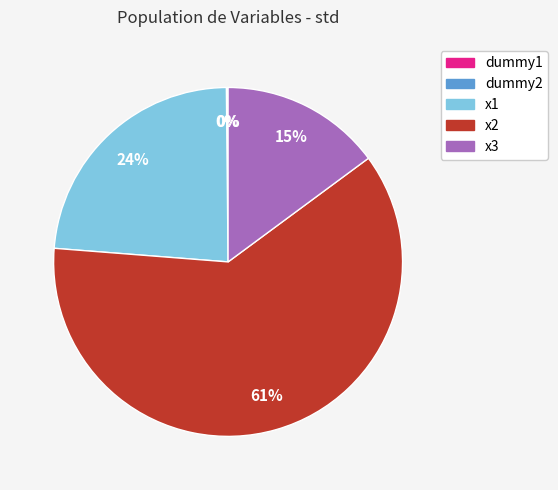

To the nearest percent, what percentage of the pie is x1?

24%